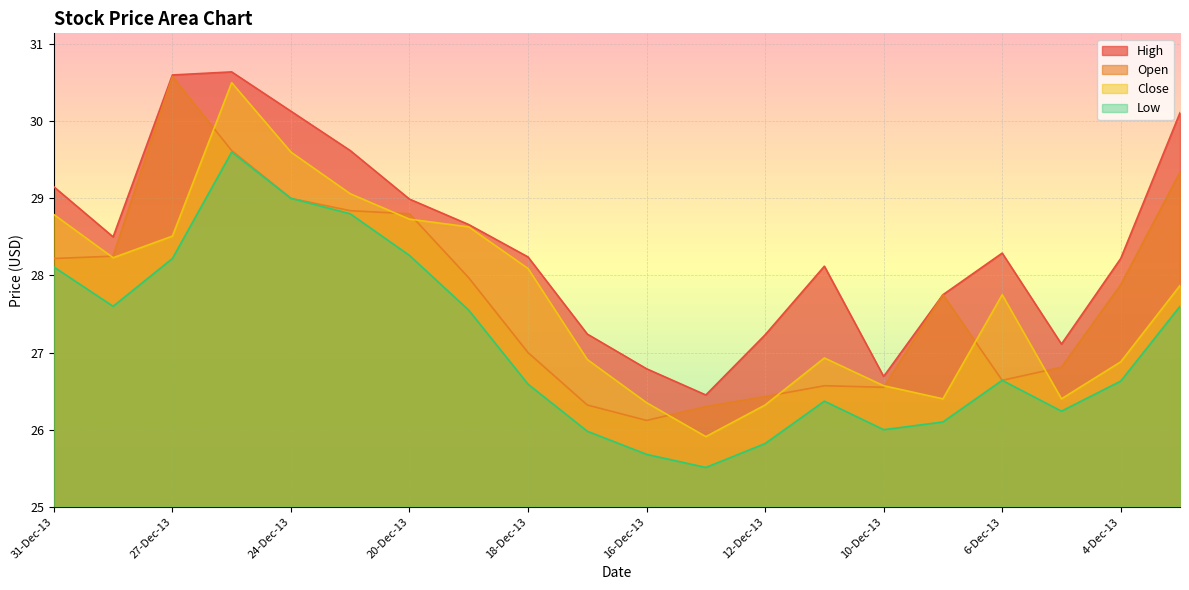

True or false: Open and Low intersect in this chart.

False